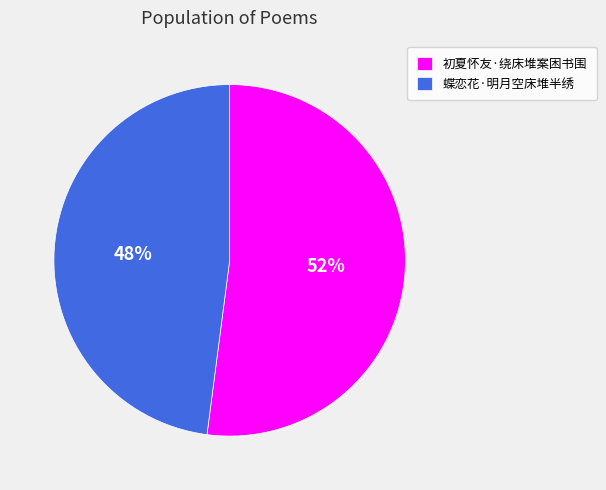

Is the sum of 初夏怀友·绕床堆案困书围 and 蝶恋花·明月空床堆半绣 greater than half?

Yes